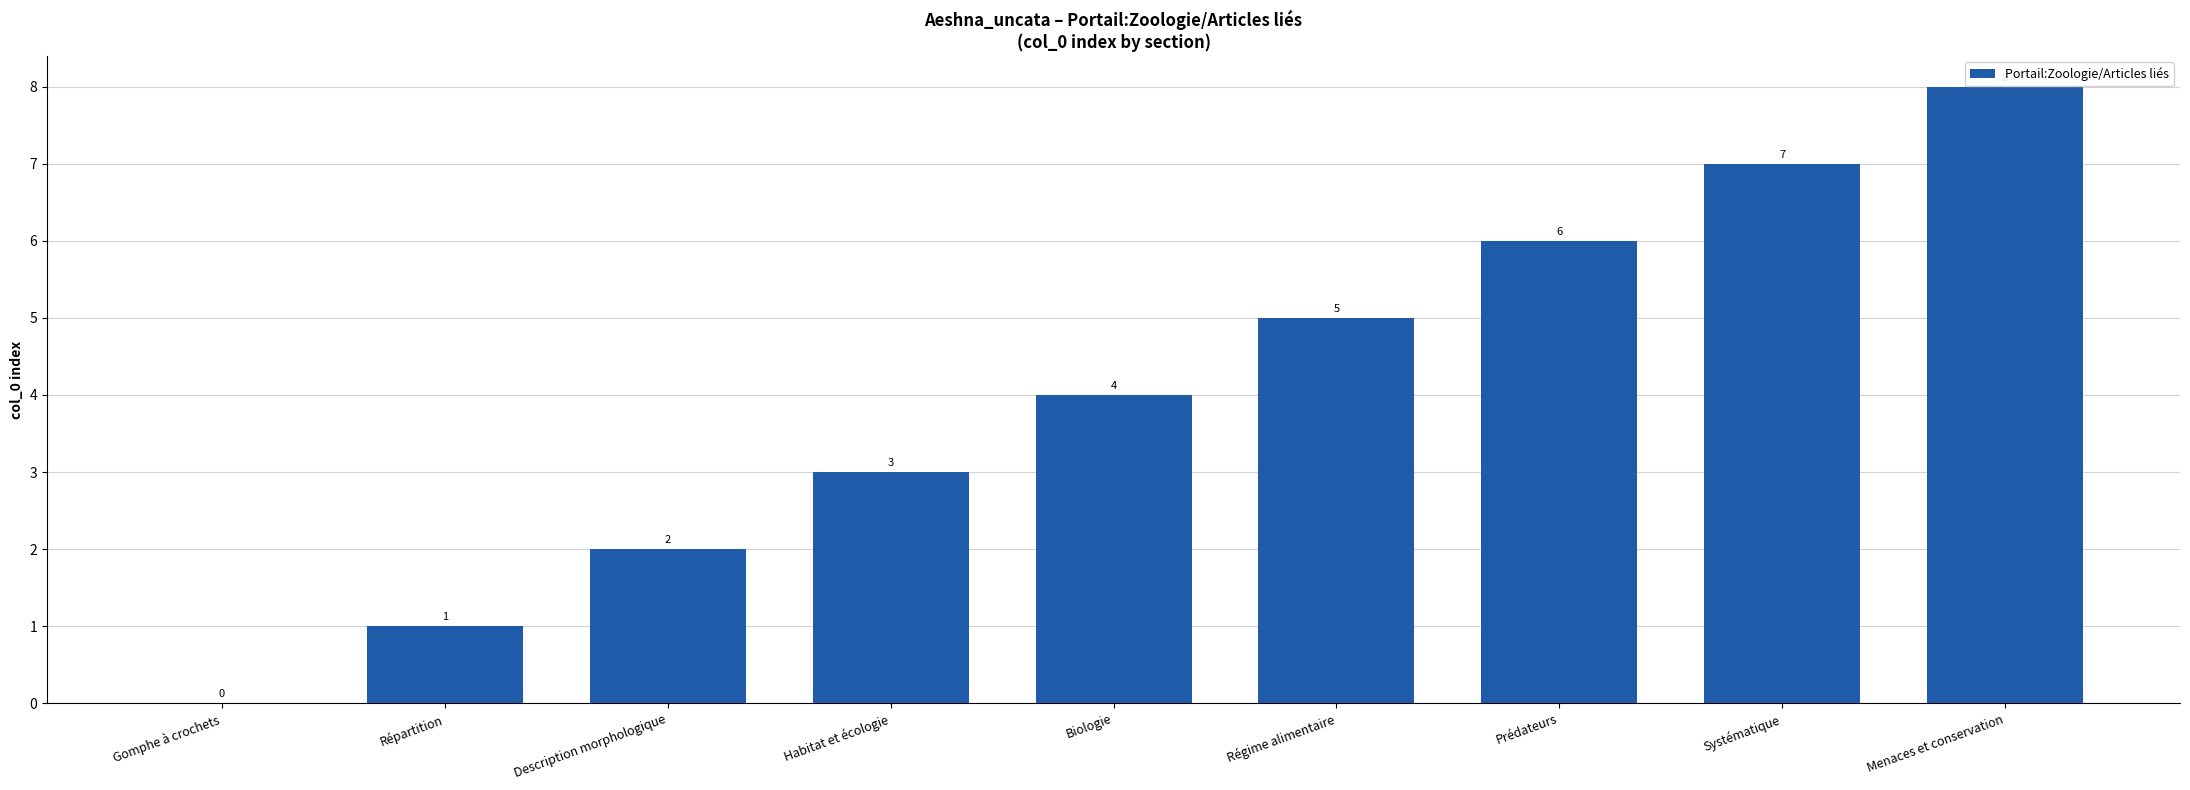

What is the sum of all values?

36